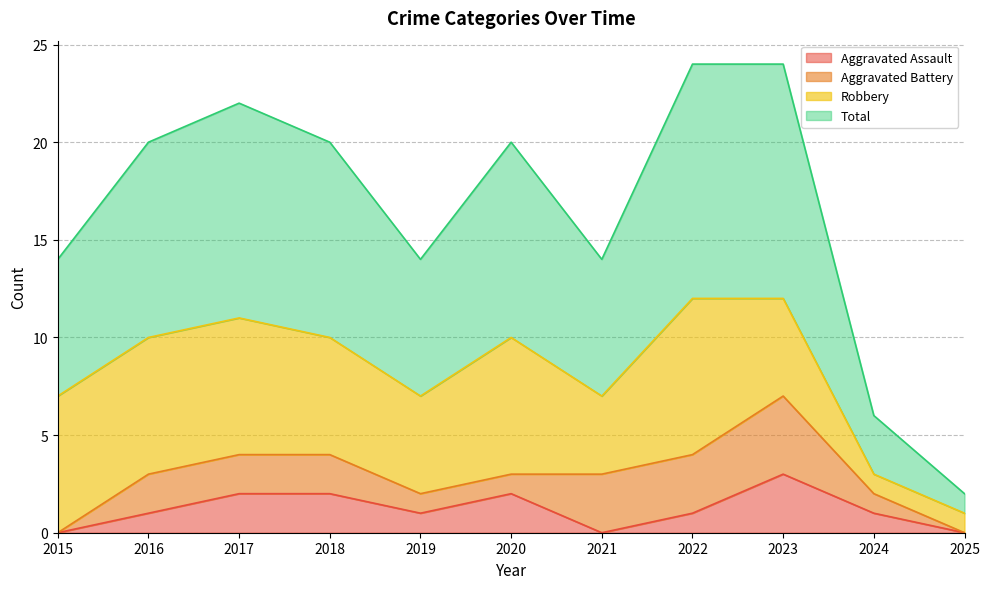

How many values in the Total series exceed 10?

3